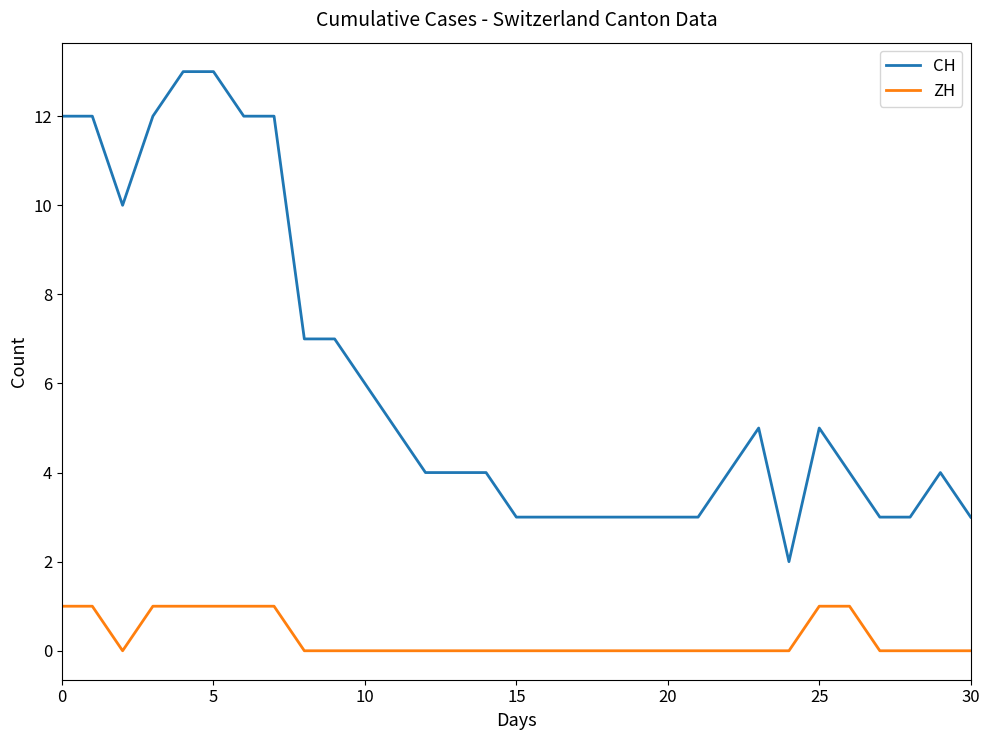

True or false: ZH and CH cross at least once.

False